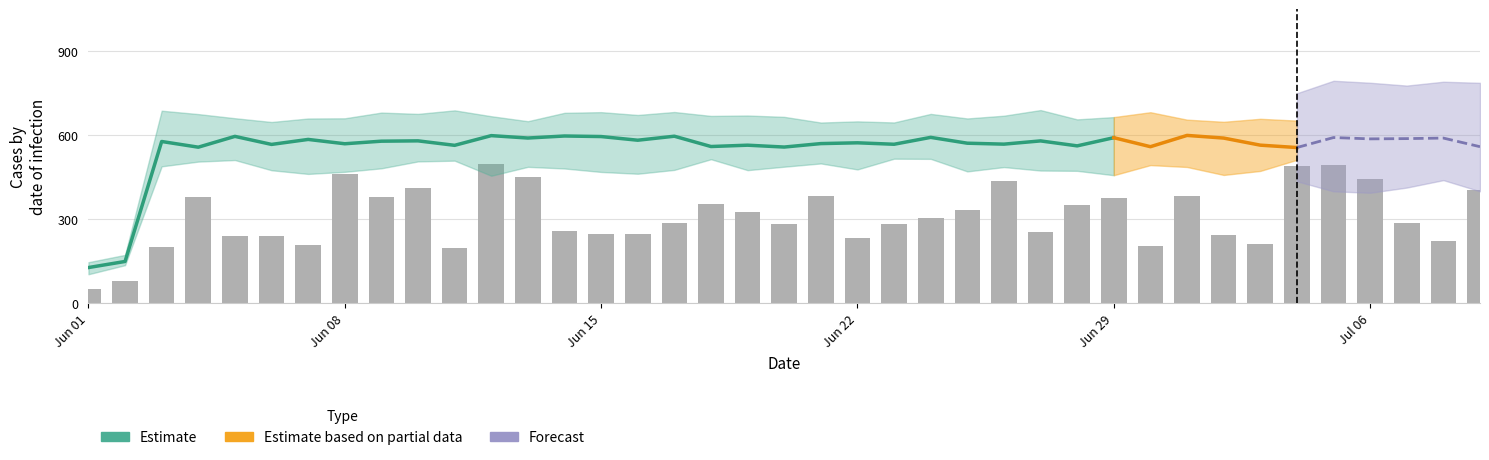

The value at 2020-06-15 is 232. True or false?

False